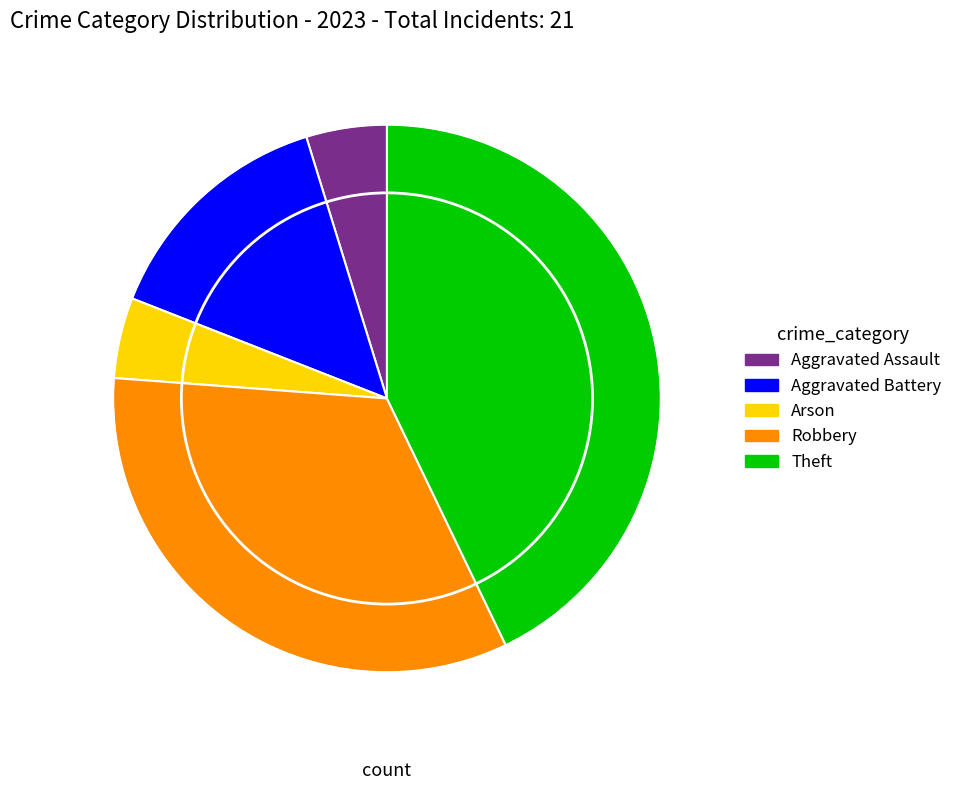

How many segments does this pie chart have?

5